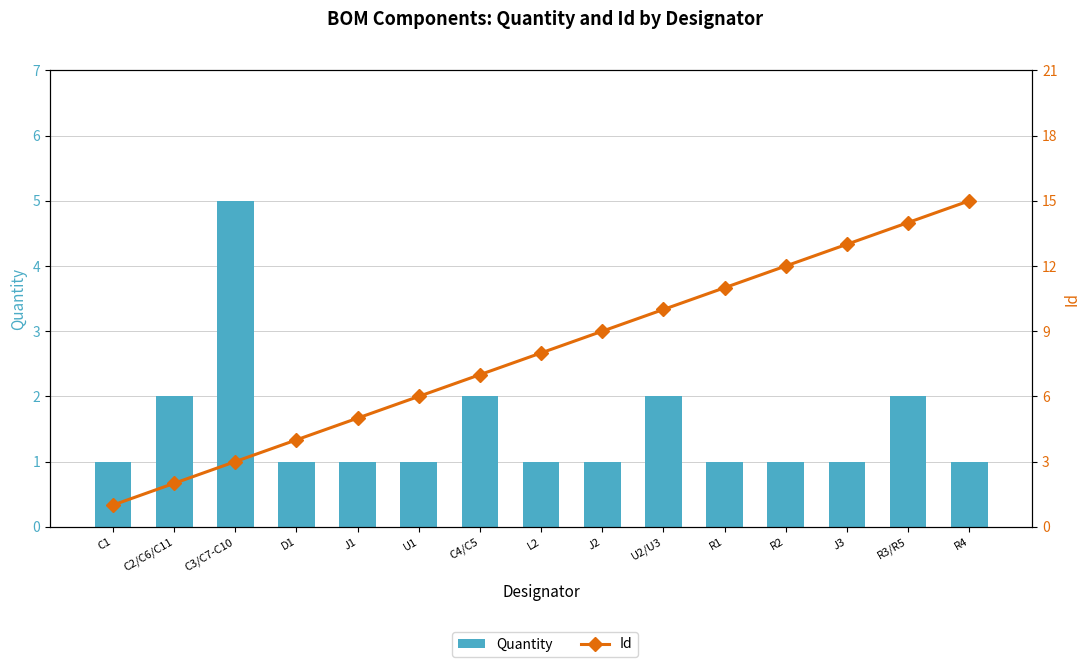

Which series has the largest total across all categories?

Id